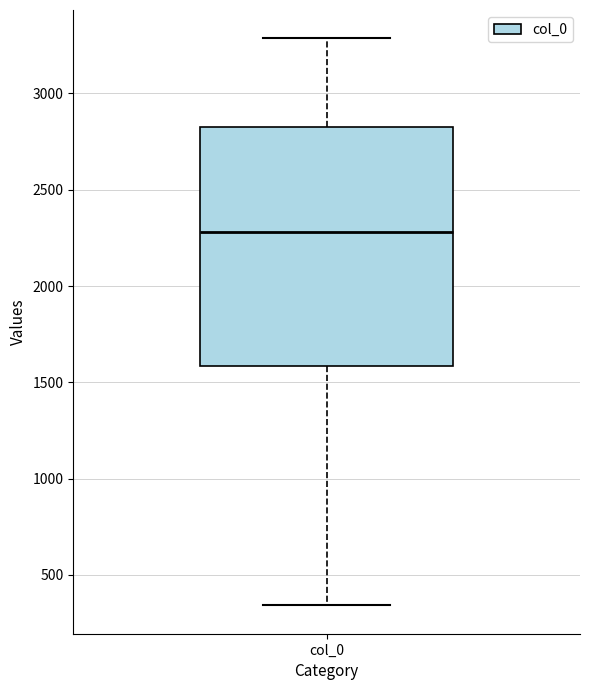

Read this box plot against the y-axis: the position of the median line, the range covered by the box, and the ends of both whiskers. The values are not printed on the chart, so give them approximately, as read against the axis.

median 2300, box 1600 to 2850, whiskers 350 to 3300